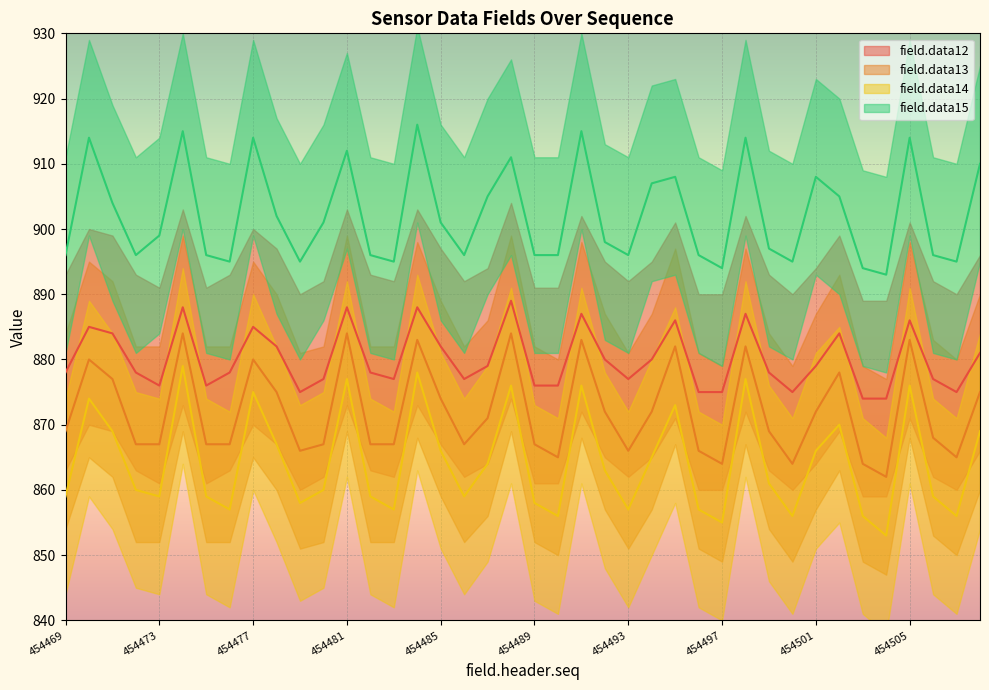

Between 454472 and 454473, which is larger?

454472